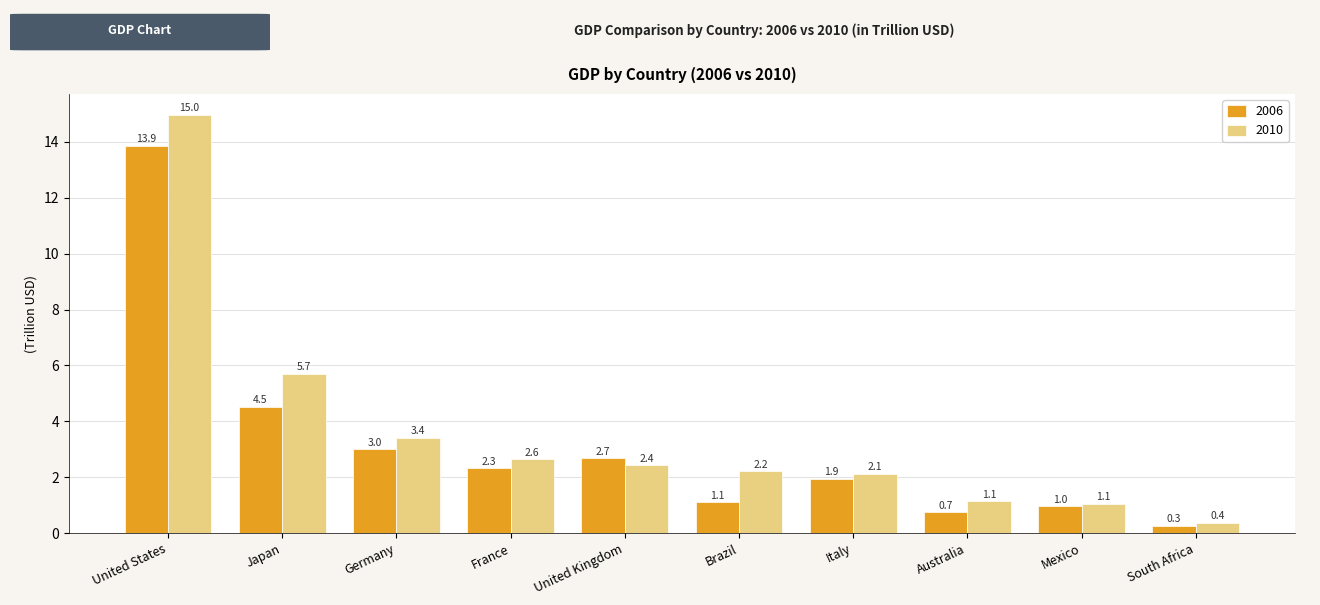

What is the minimum value shown in the chart?

0.3